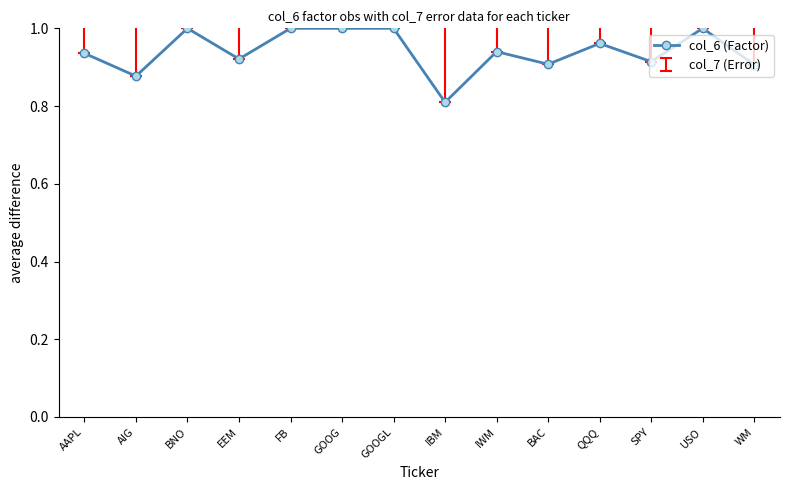

How many categories are shown in the chart?

14